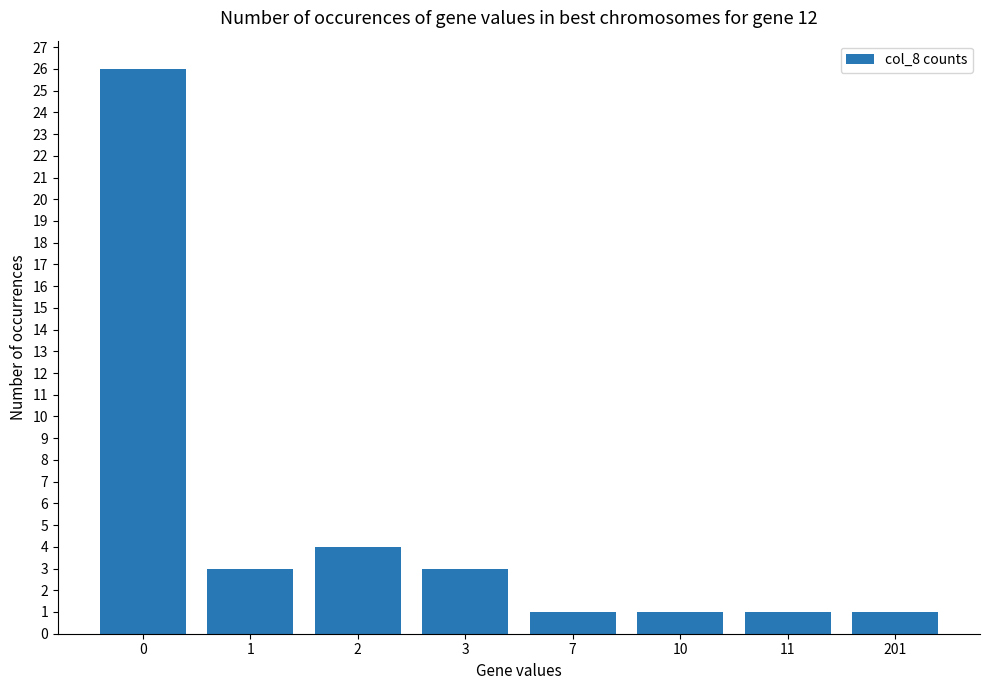

What is the value of the 2nd bar from the left?

3